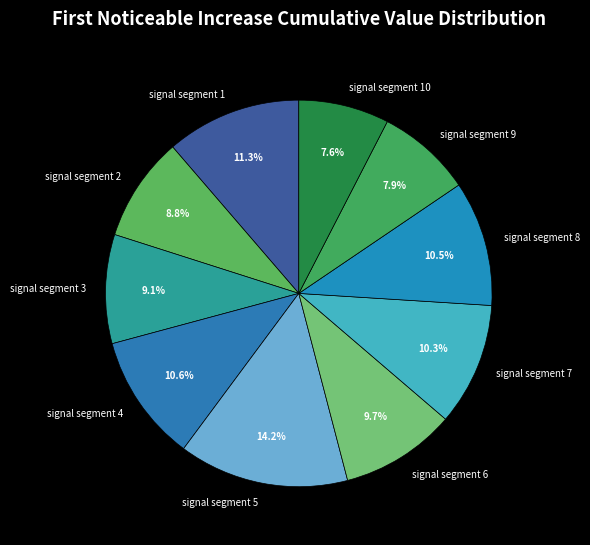

How many slices are in this pie chart?

10